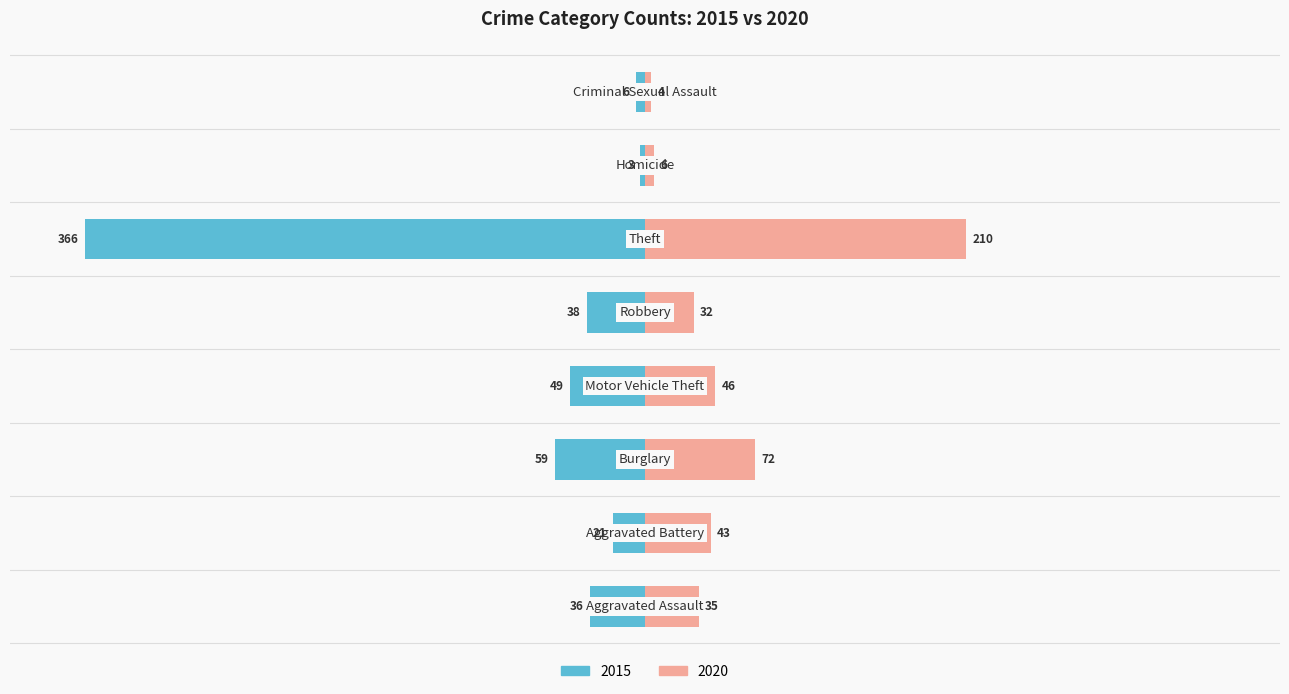

Which series changed the most between Homicide and Criminal Sexual Assault?

2015